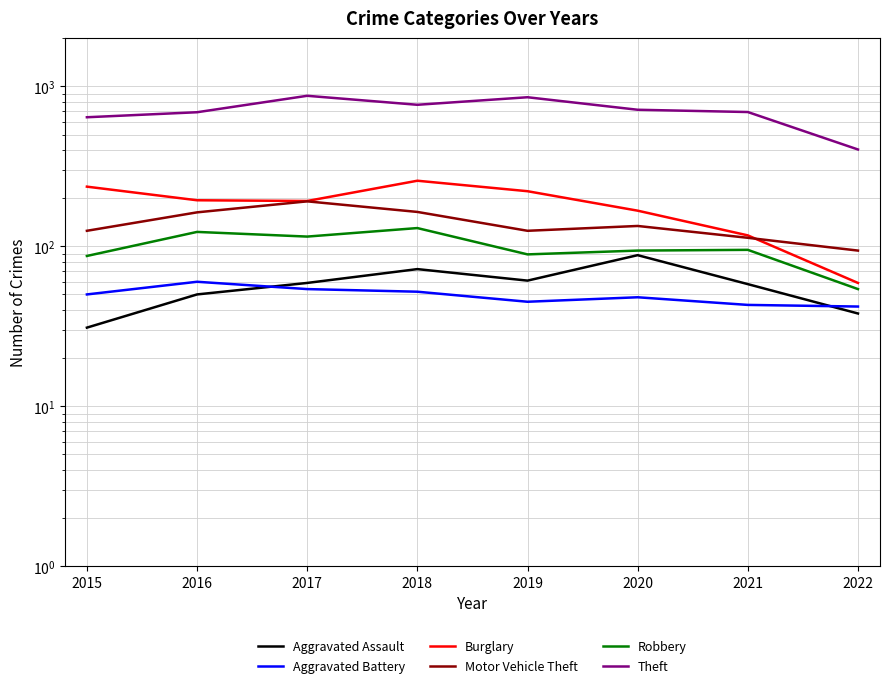

How many data points in Robbery are less than 95?

4